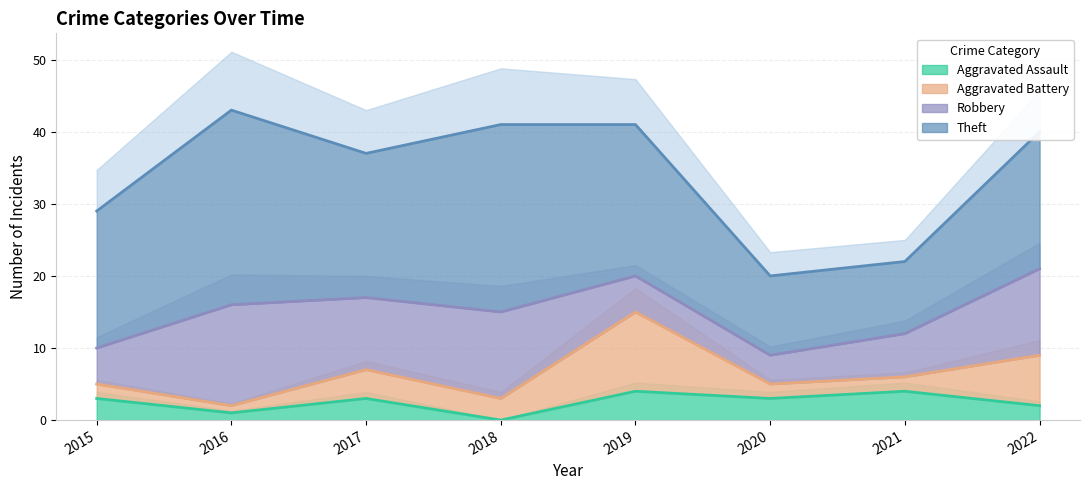

Which has a higher value, 2015 or 2019?

2019